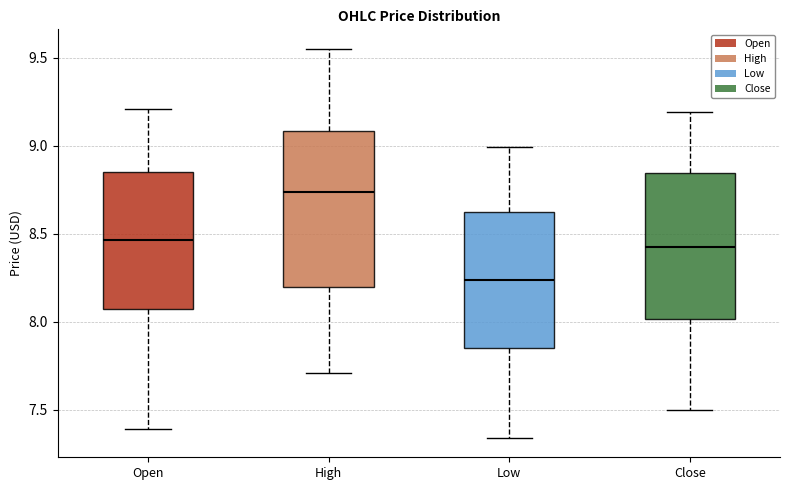

Reading left to right, transcribe this box plot: for each box, give where its median line is, the range the box spans, and where its two whiskers end, as read against the y-axis. The values are not printed on the chart, so give them approximately, as read against the axis.

Open: median 8.45, box 8.05 to 8.85, whiskers 7.40 to 9.20
High: median 8.75, box 8.20 to 9.10, whiskers 7.70 to 9.55
Low: median 8.25, box 7.85 to 8.60, whiskers 7.35 to 9.00
Close: median 8.45, box 8.00 to 8.85, whiskers 7.50 to 9.20